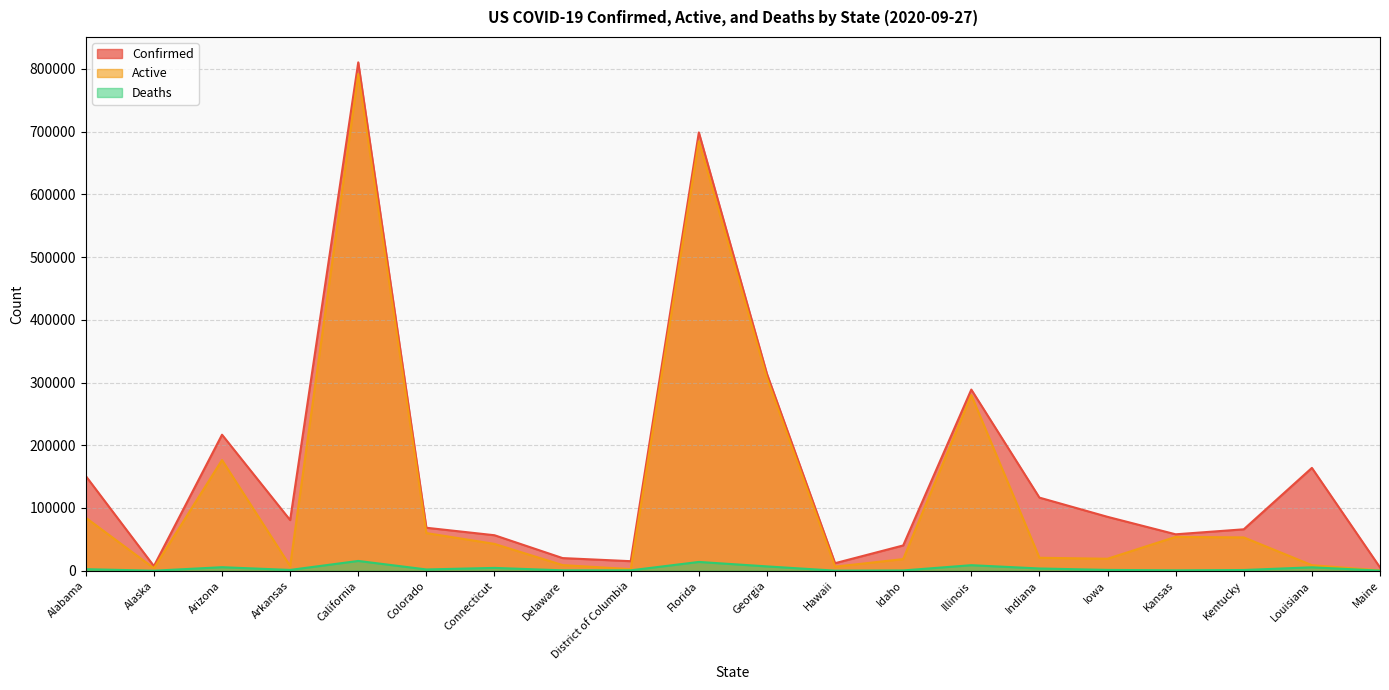

The value of Active at Colorado is 32795. True or false?

False